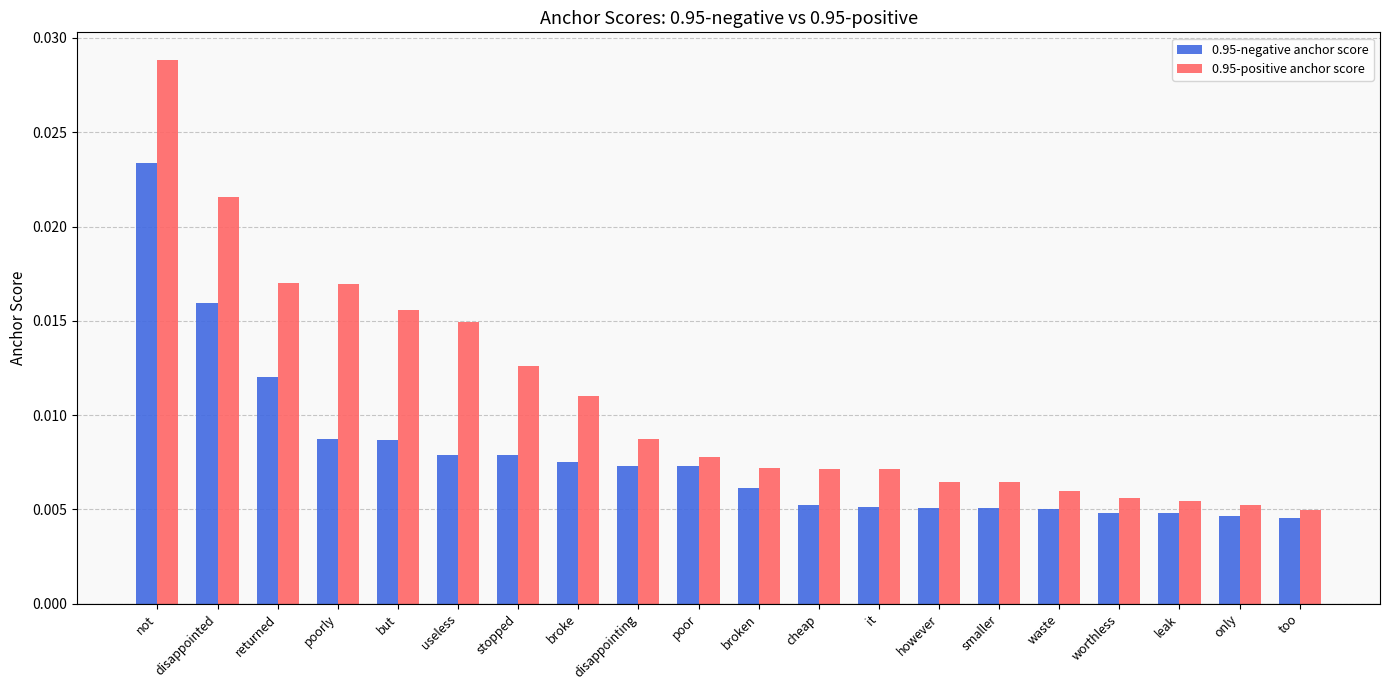

At how many categories does at least one series exceed 0?

20